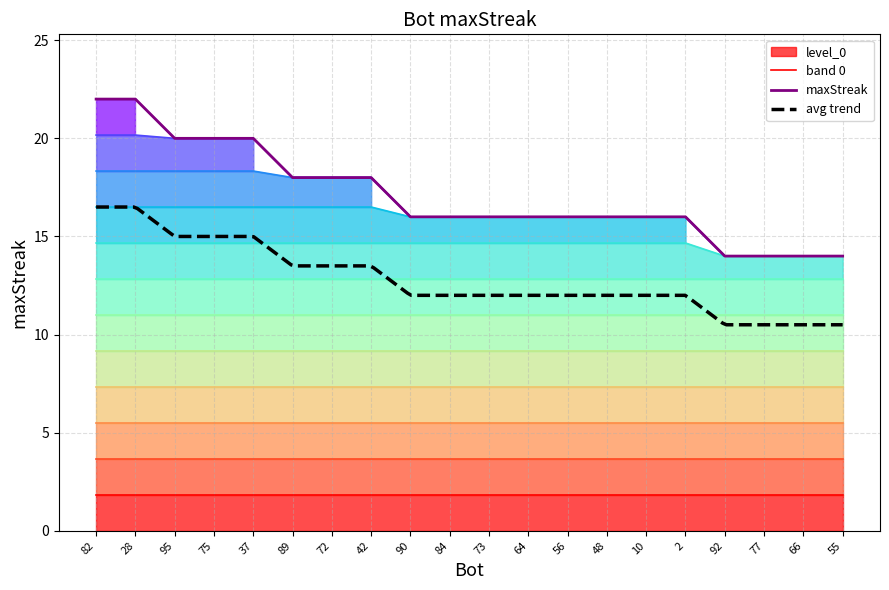

At which category does the chart reach its peak across all series?

82